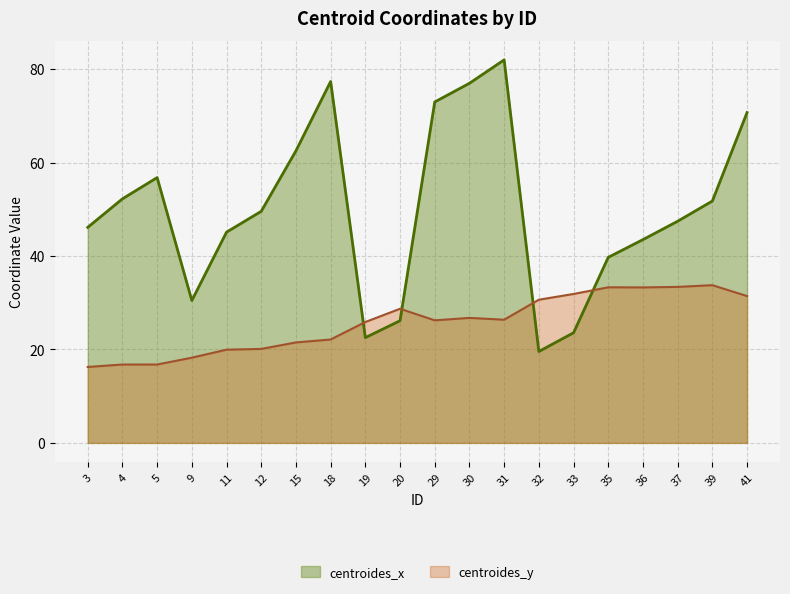

At which category does the chart reach its peak across all series?

31